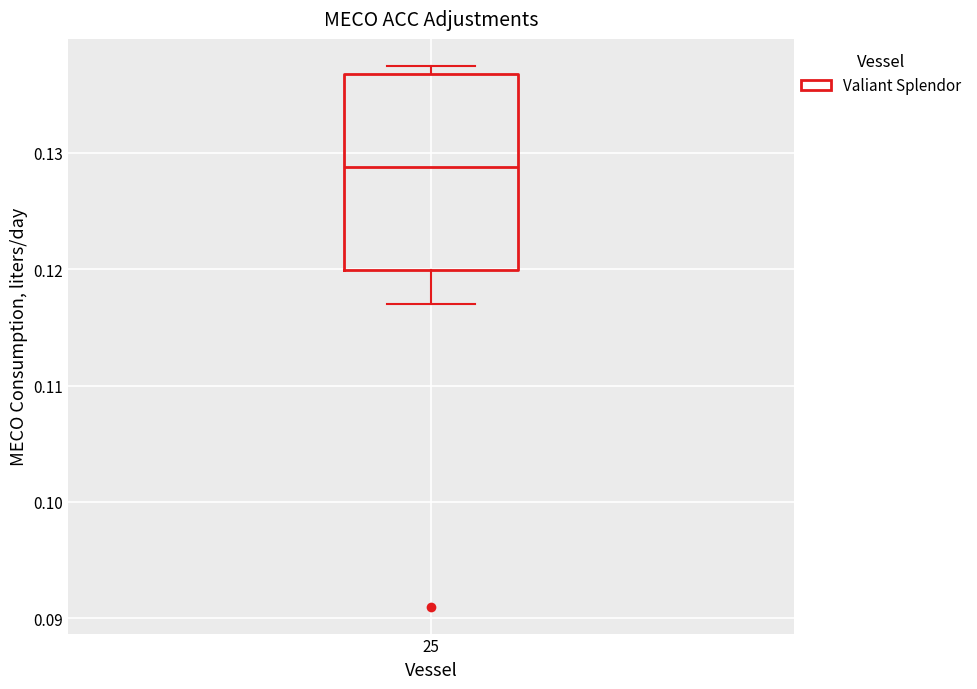

Where is the upper edge of the box at x = 25 on the y-axis? The values are not printed on the chart, so give them approximately, as read against the axis.

0.137